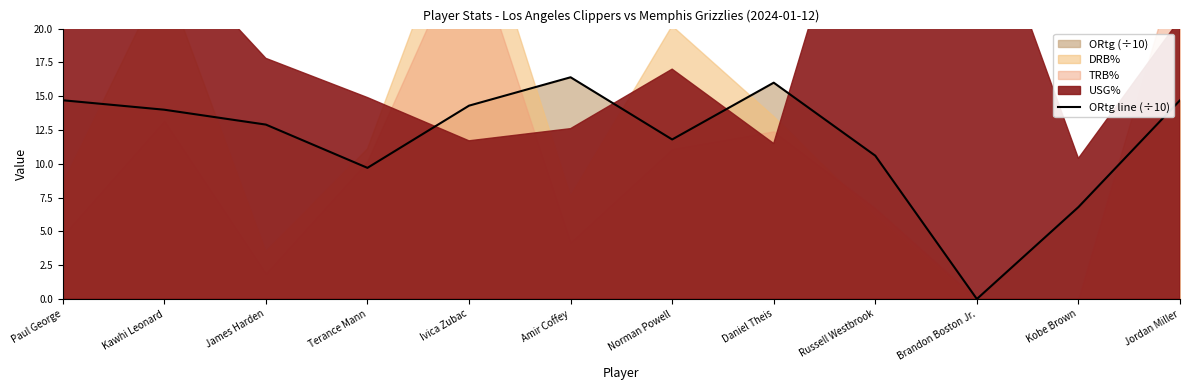

Reading left to right, transcribe all the data shown in this chart.

14.7	14.0	12.9	9.7	14.3	16.4	11.8	16.0	10.6	0.0	6.8	14.7